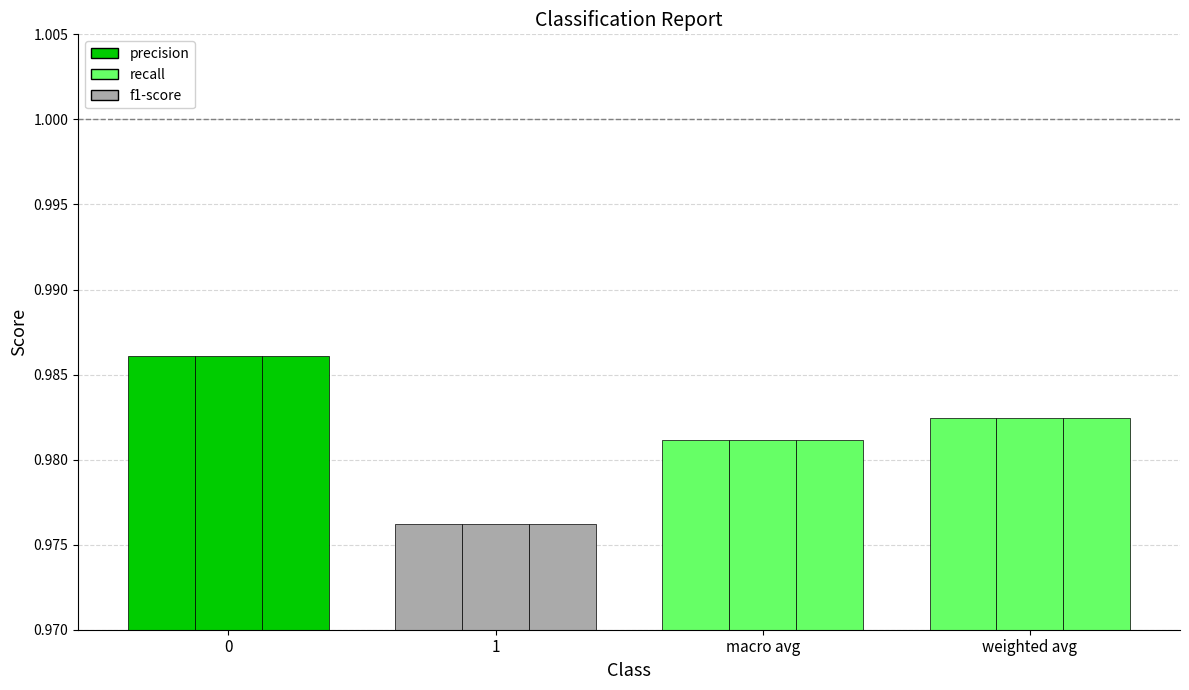

Between 0 and macro avg, which series saw the biggest shift?

precision